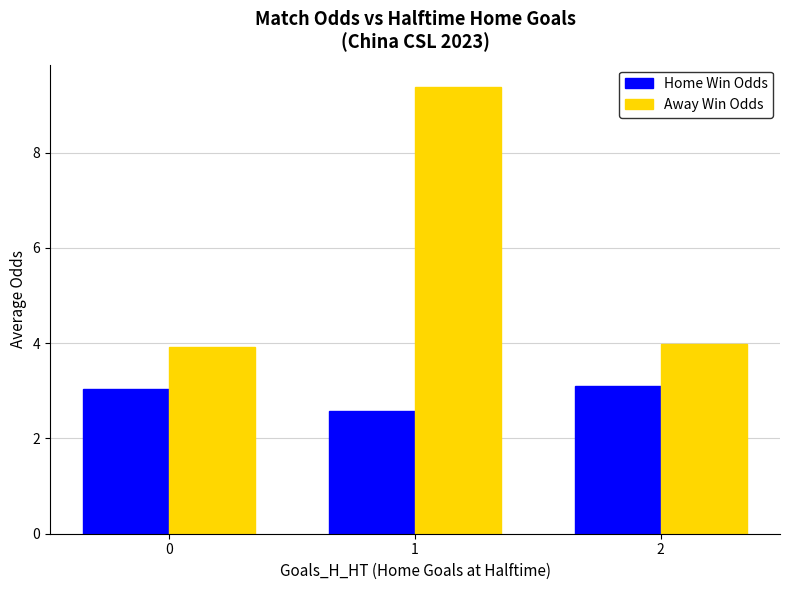

The value of Away Win Odds at 2 is 1.3. True or false?

False